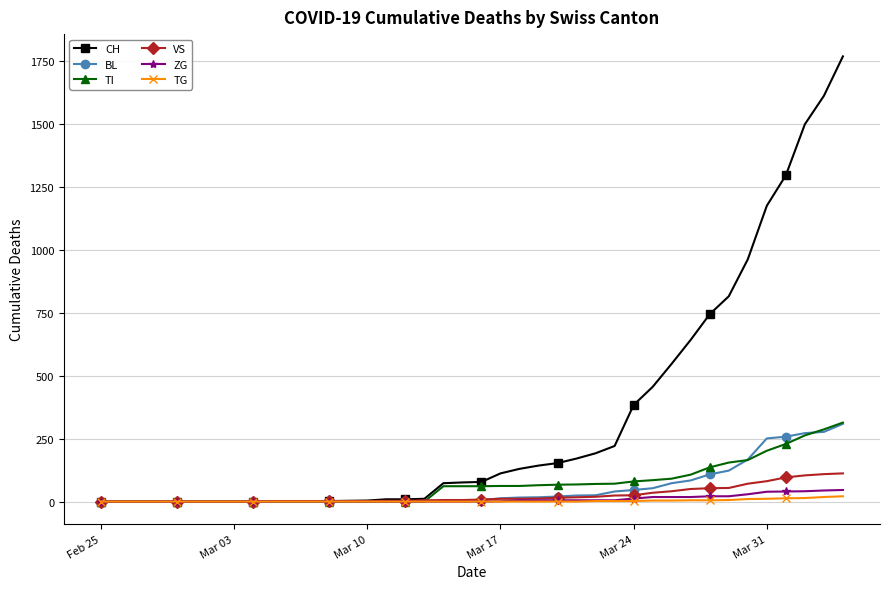

What are all the series names shown in the legend?

CH, BL, TI, VS, ZG, TG